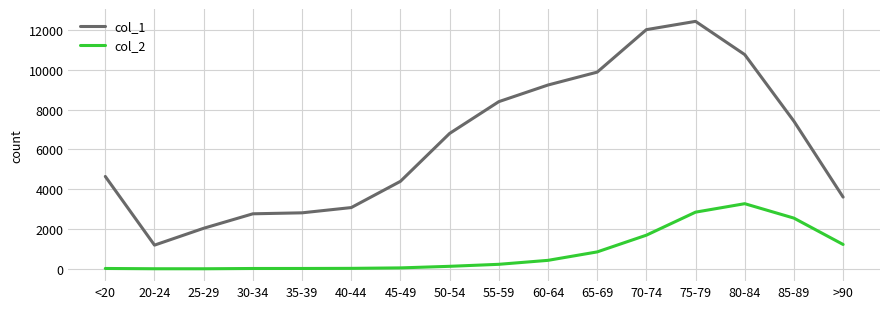

Where is col_2 nearest to the value 1638?

70-74